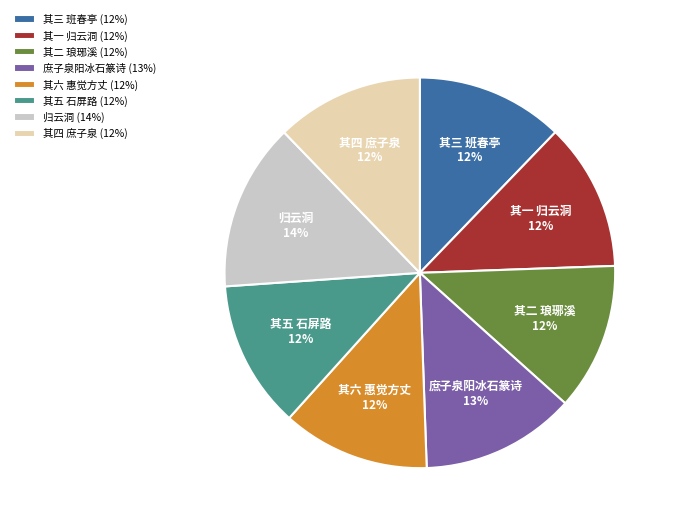

Is the sum of 其二 琅琊溪 and 其六 惠觉方丈 greater than half?

No